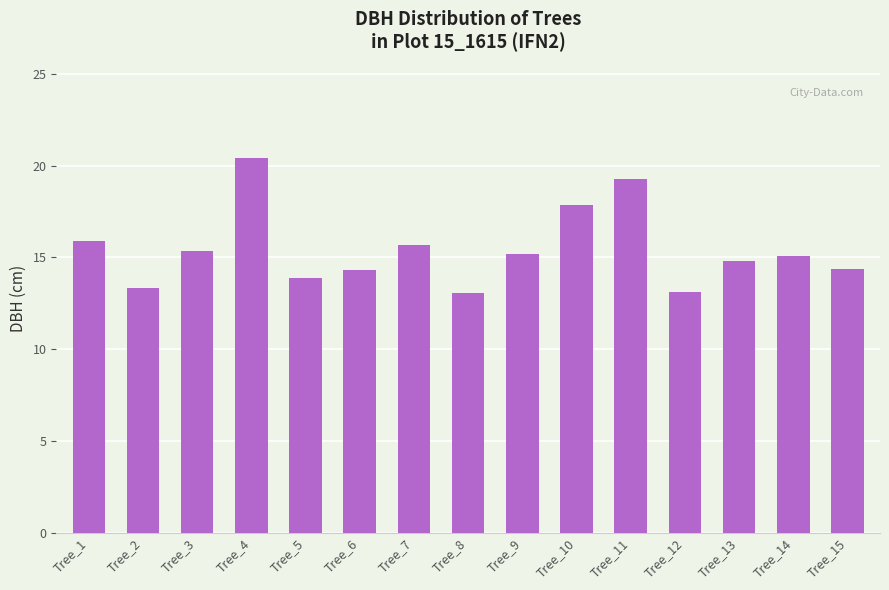

What is the sum of the values at Tree_7 and Tree_14?

30.7